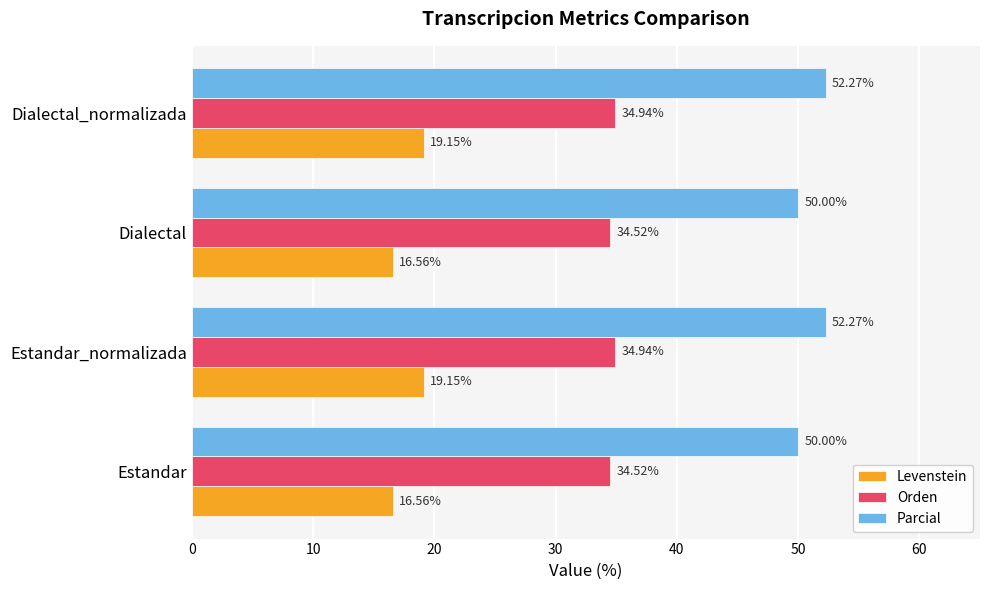

What is the difference between the maximum and minimum values in the Parcial series?

2.3